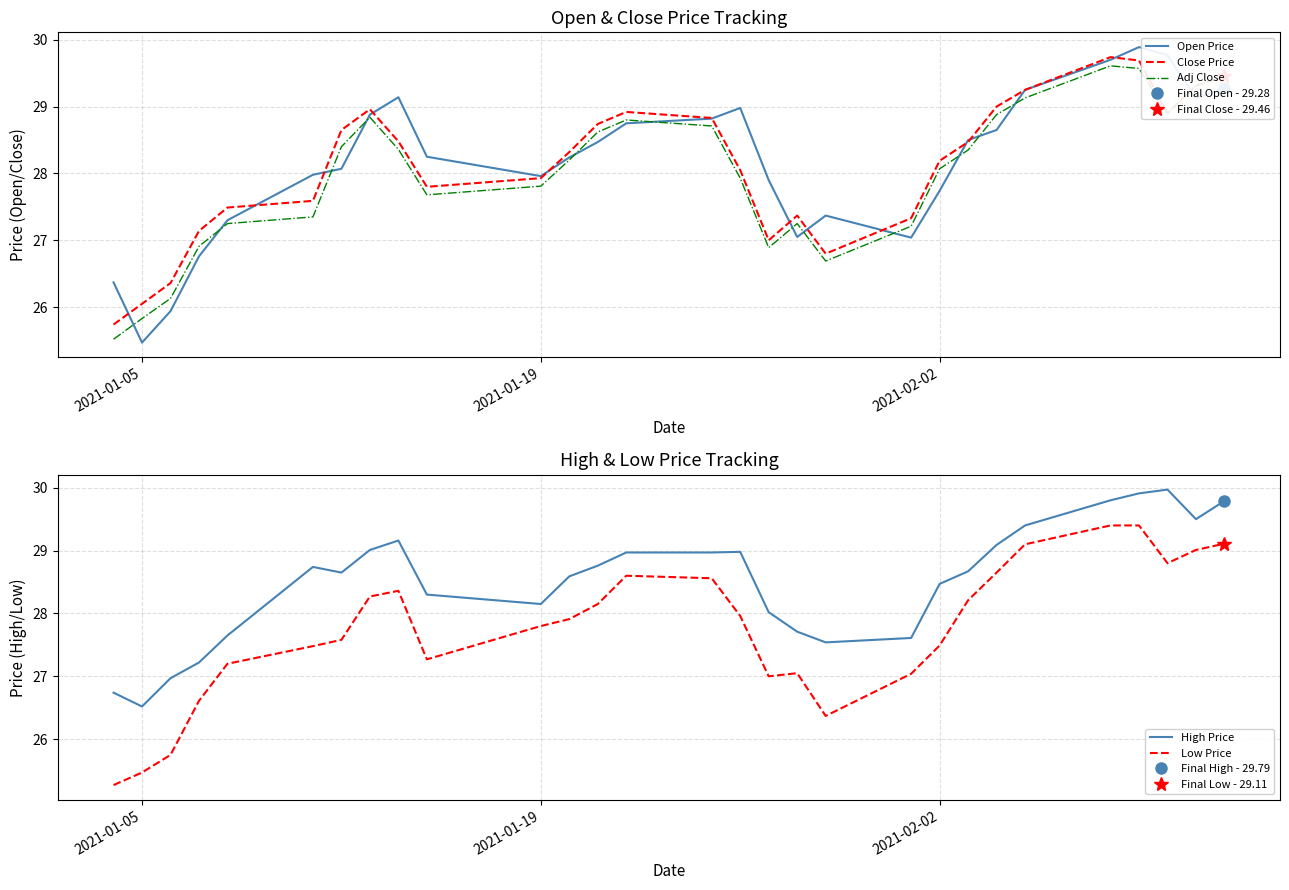

What is the average value of the Adj Close series?

28.0